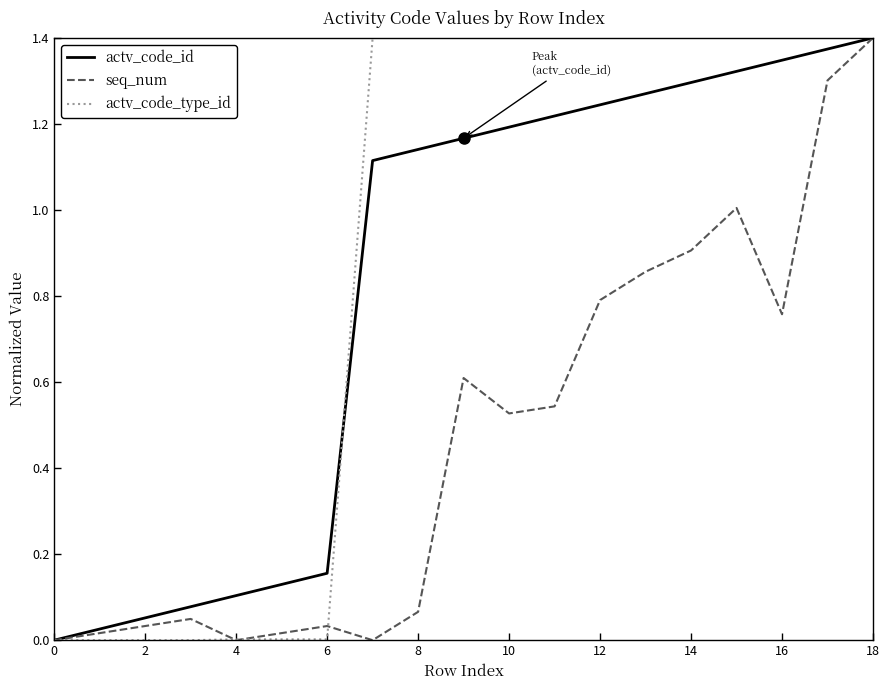

Which series has the largest total across all categories?

actv_code_type_id